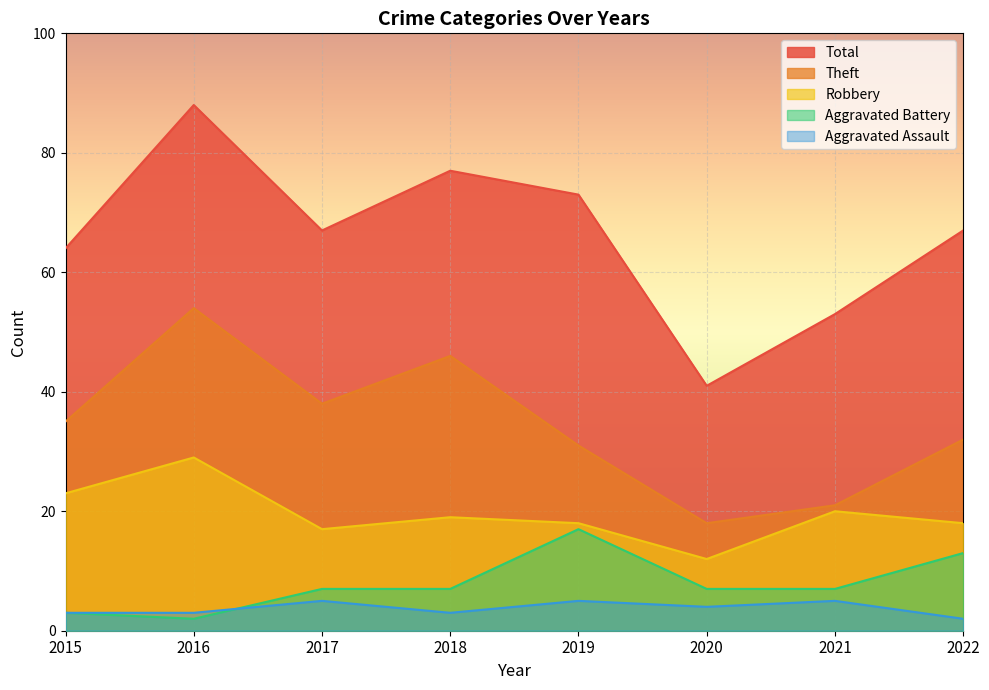

Where is the first local minimum for Theft?

2017